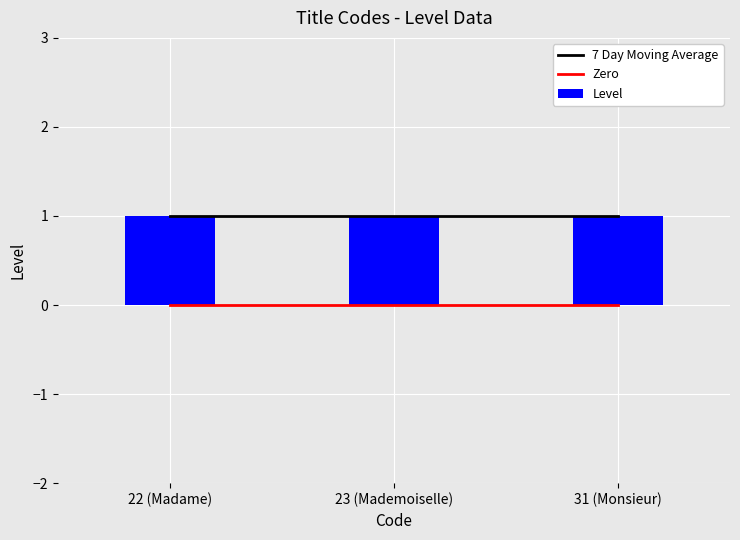

Reading left to right, extract all data points from this chart.

7 Day Moving Average: 22 (Madame)=1	23 (Mademoiselle)=1	31 (Monsieur)=1
Zero: 22 (Madame)=0	23 (Mademoiselle)=0	31 (Monsieur)=0
Level: 22 (Madame)=1	23 (Mademoiselle)=1	31 (Monsieur)=1